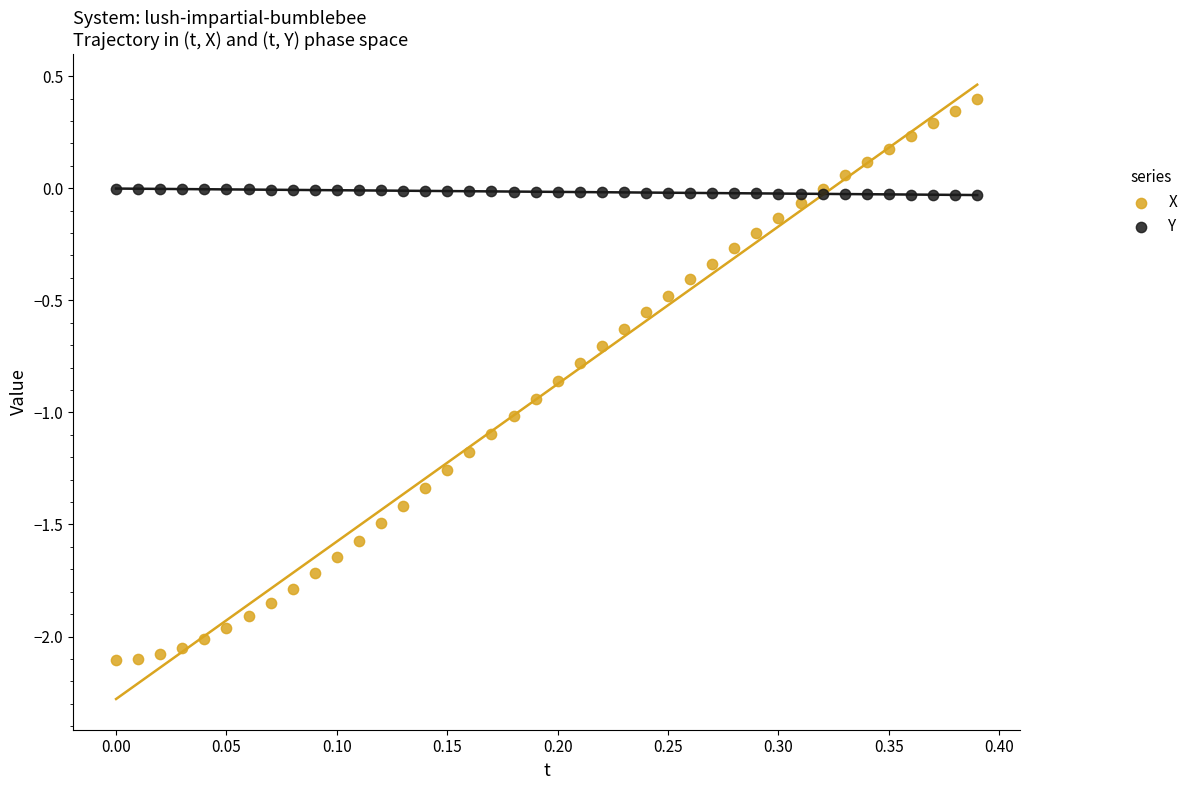

Which series reaches the minimum Y coordinate?

X